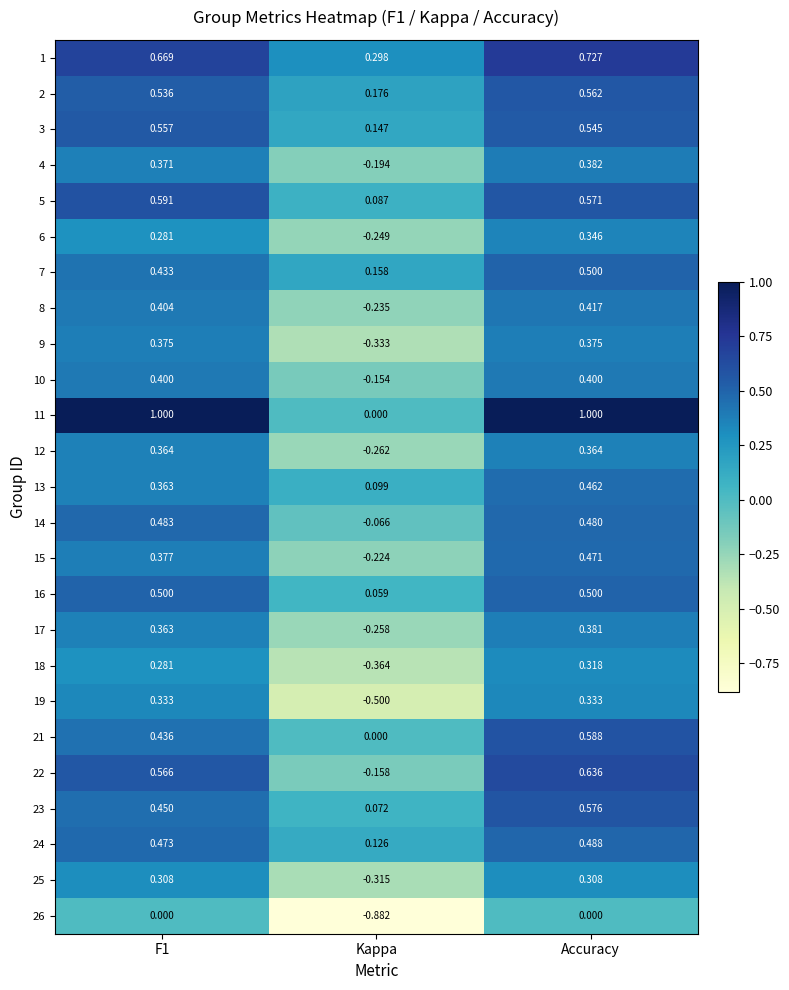

At which category does the chart reach its minimum across all series?

Kappa